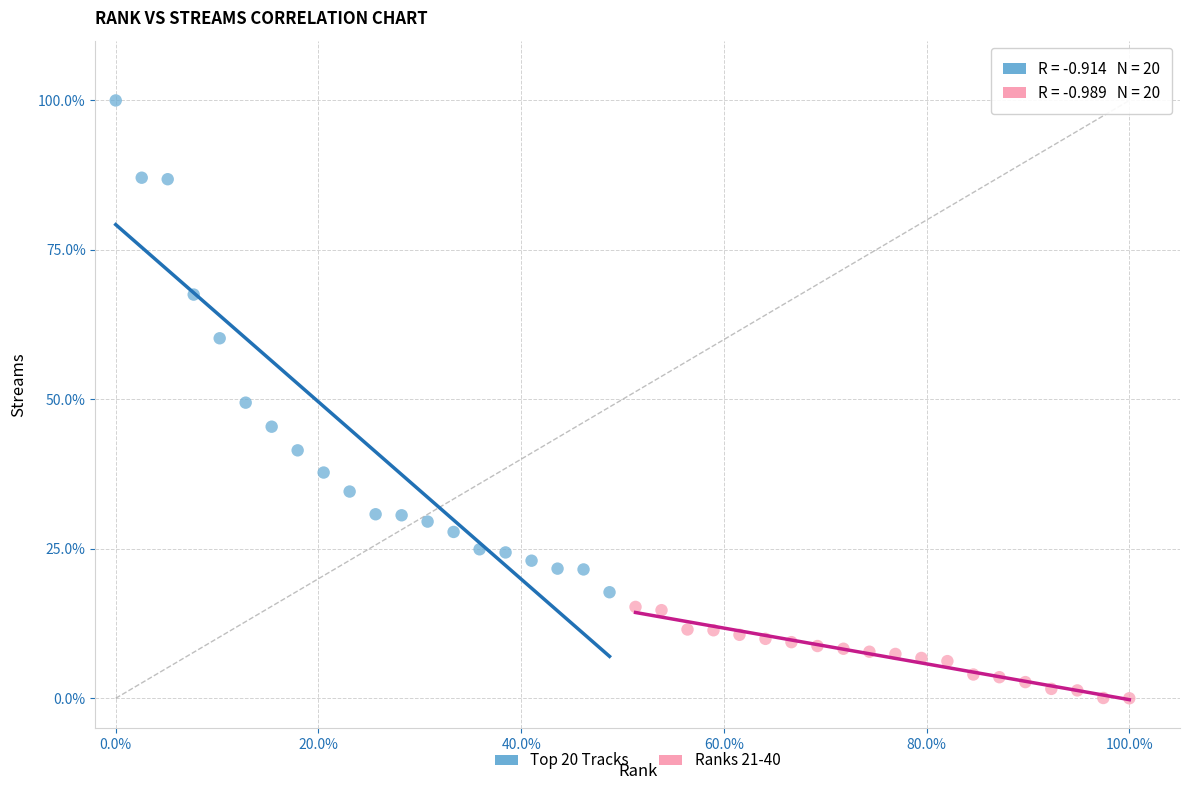

Which series has the widest spread of Y values?

Top 20 Tracks